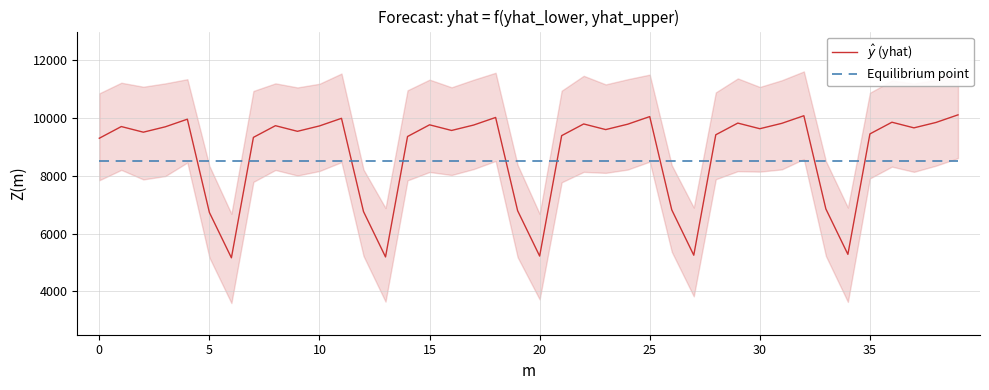

What is the label of the 3rd point from the right?

37